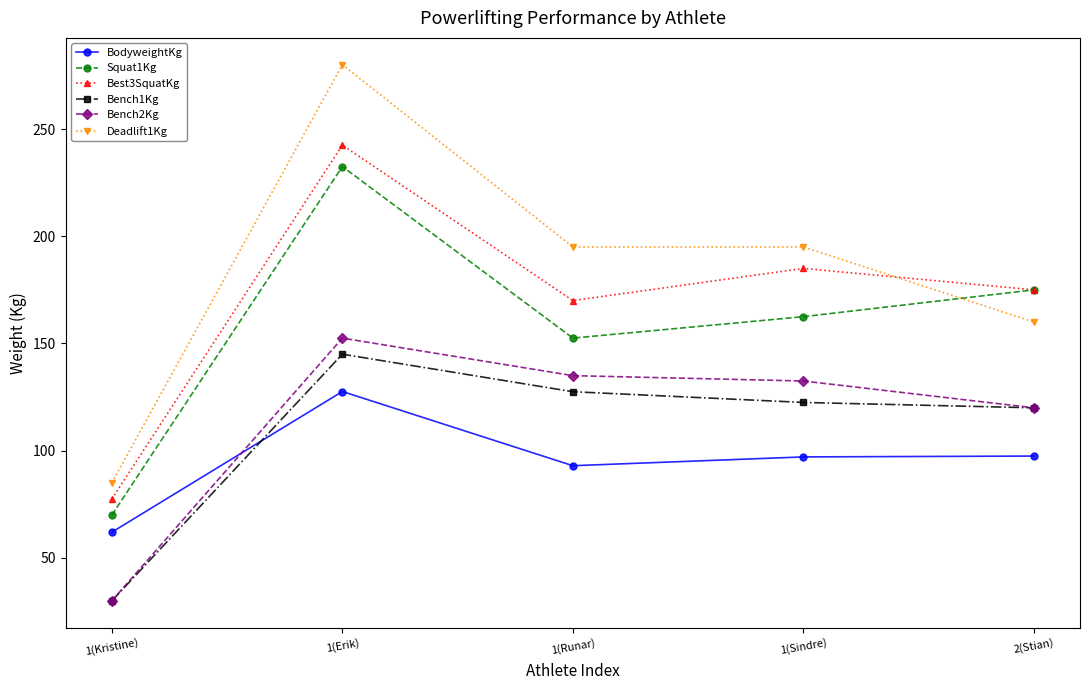

How many lines are shown in the chart?

6